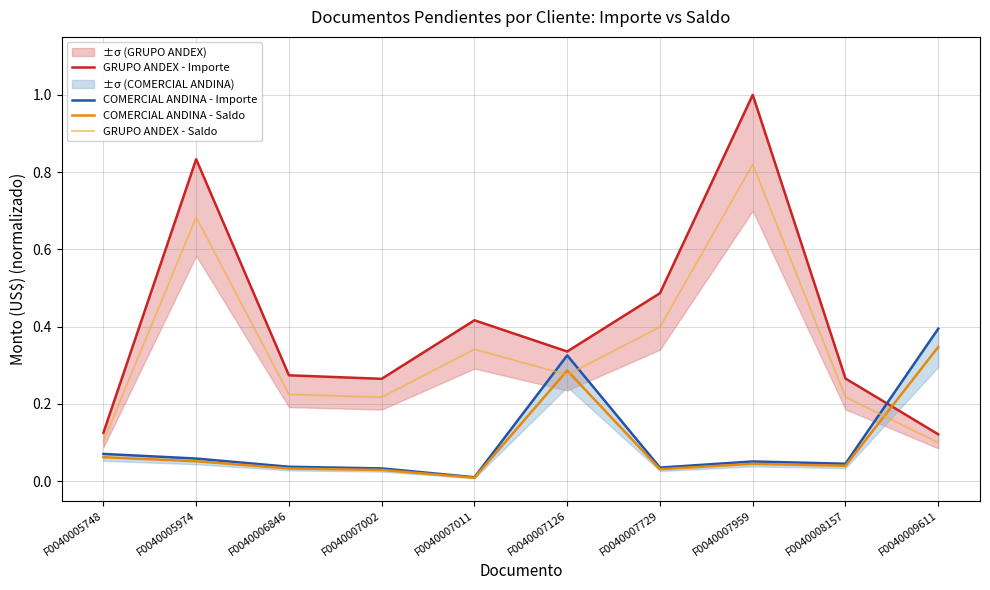

Which series has the largest total across all categories?

GRUPO ANDEX - Importe